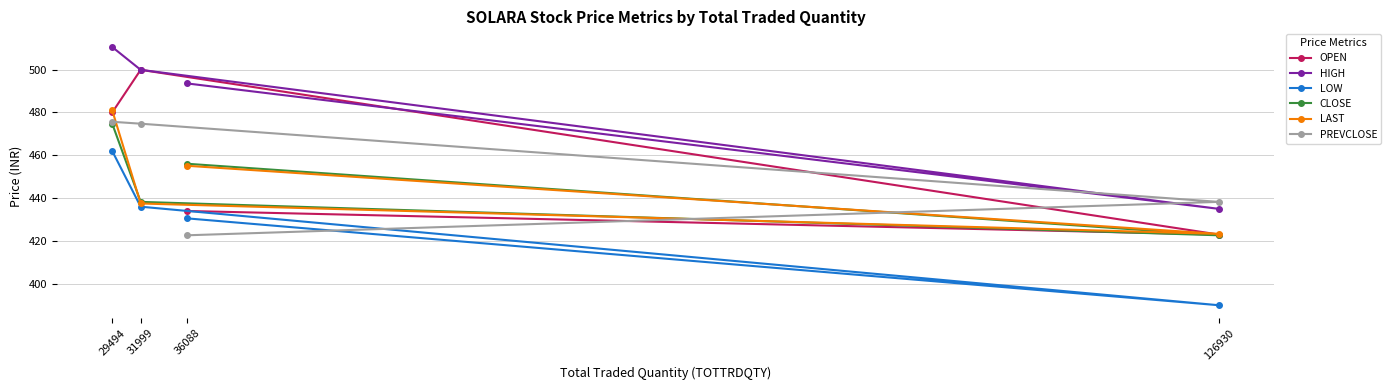

Count the number of data series in this chart.

6